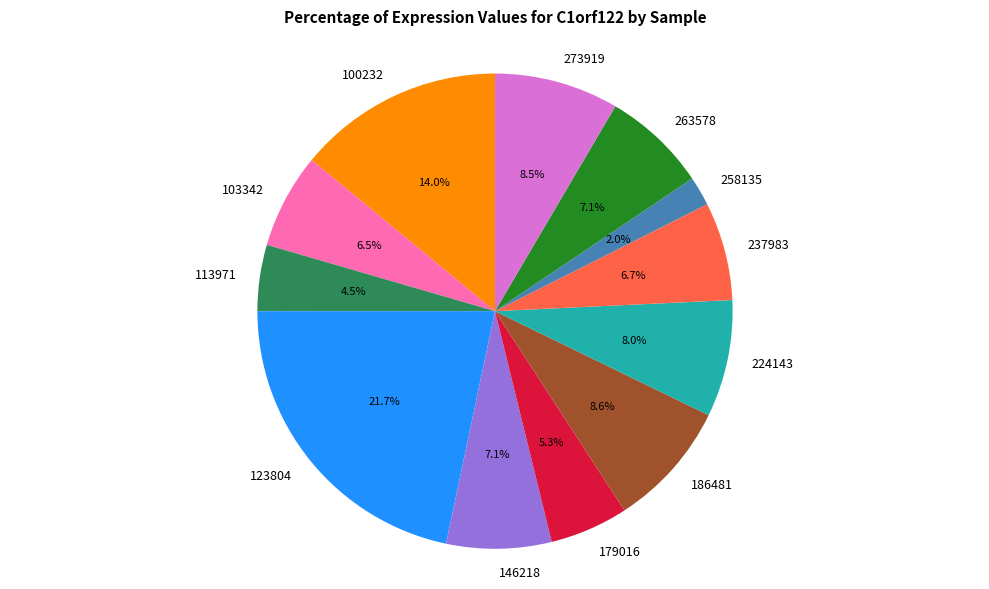

To the nearest percent, what is the combined percentage of 103342 and 146218?

14%